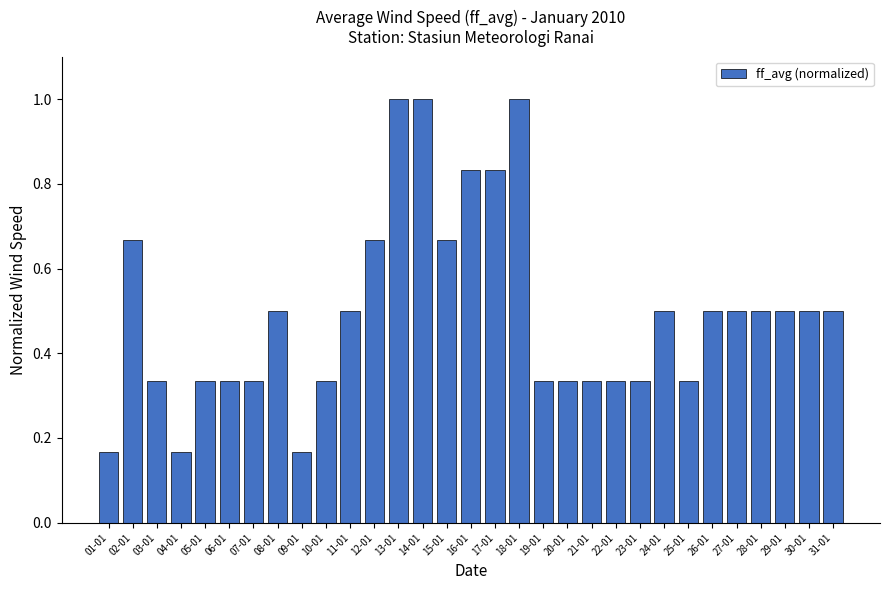

What is the change in value from 20-01 to 30-01?

+0.2